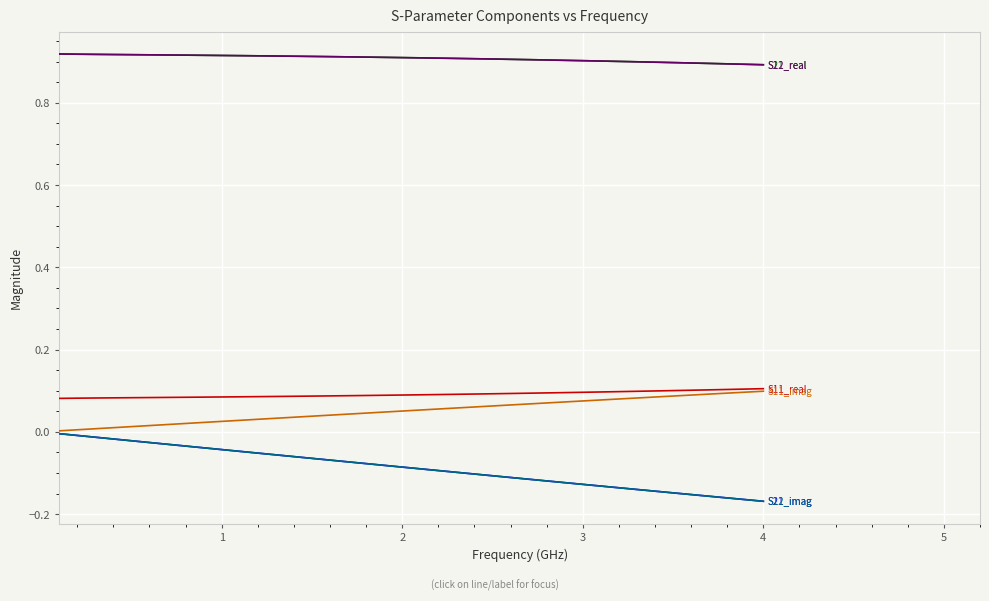

Reading left to right, extract all data points from this chart.

S11_real: 0.1	0.1	0.1	0.1	0.1	0.1	0.1	0.1	0.1	0.1	0.1	0.1	0.1	0.1	0.1	0.1	0.1	0.1	0.1	0.1	0.1	0.1	0.1	0.1	0.1	0.1	0.1	0.1	0.1	0.1	0.1	0.1	0.1	0.1	0.1	0.1	0.1	0.1	0.1	0.1
S11_imag: 0.0	0.0	0.0	0.0	0.0	0.0	0.0	0.0	0.0	0.0	0.0	0.0	0.0	0.0	0.0	0.0	0.0	0.0	0.0	0.1	0.1	0.1	0.1	0.1	0.1	0.1	0.1	0.1	0.1	0.1	0.1	0.1	0.1	0.1	0.1	0.1	0.1	0.1	0.1	0.1
S21_real: 0.9	0.9	0.9	0.9	0.9	0.9	0.9	0.9	0.9	0.9	0.9	0.9	0.9	0.9	0.9	0.9	0.9	0.9	0.9	0.9	0.9	0.9	0.9	0.9	0.9	0.9	0.9	0.9	0.9	0.9	0.9	0.9	0.9	0.9	0.9	0.9	0.9	0.9	0.9	0.9
S21_imag: -0.0	-0.0	-0.0	-0.0	-0.0	-0.0	-0.0	-0.0	-0.0	-0.0	-0.0	-0.1	-0.1	-0.1	-0.1	-0.1	-0.1	-0.1	-0.1	-0.1	-0.1	-0.1	-0.1	-0.1	-0.1	-0.1	-0.1	-0.1	-0.1	-0.1	-0.1	-0.1	-0.1	-0.1	-0.1	-0.2	-0.2	-0.2	-0.2	-0.2
S12_real: 0.9	0.9	0.9	0.9	0.9	0.9	0.9	0.9	0.9	0.9	0.9	0.9	0.9	0.9	0.9	0.9	0.9	0.9	0.9	0.9	0.9	0.9	0.9	0.9	0.9	0.9	0.9	0.9	0.9	0.9	0.9	0.9	0.9	0.9	0.9	0.9	0.9	0.9	0.9	0.9
S12_imag: -0.0	-0.0	-0.0	-0.0	-0.0	-0.0	-0.0	-0.0	-0.0	-0.0	-0.0	-0.1	-0.1	-0.1	-0.1	-0.1	-0.1	-0.1	-0.1	-0.1	-0.1	-0.1	-0.1	-0.1	-0.1	-0.1	-0.1	-0.1	-0.1	-0.1	-0.1	-0.1	-0.1	-0.1	-0.1	-0.2	-0.2	-0.2	-0.2	-0.2